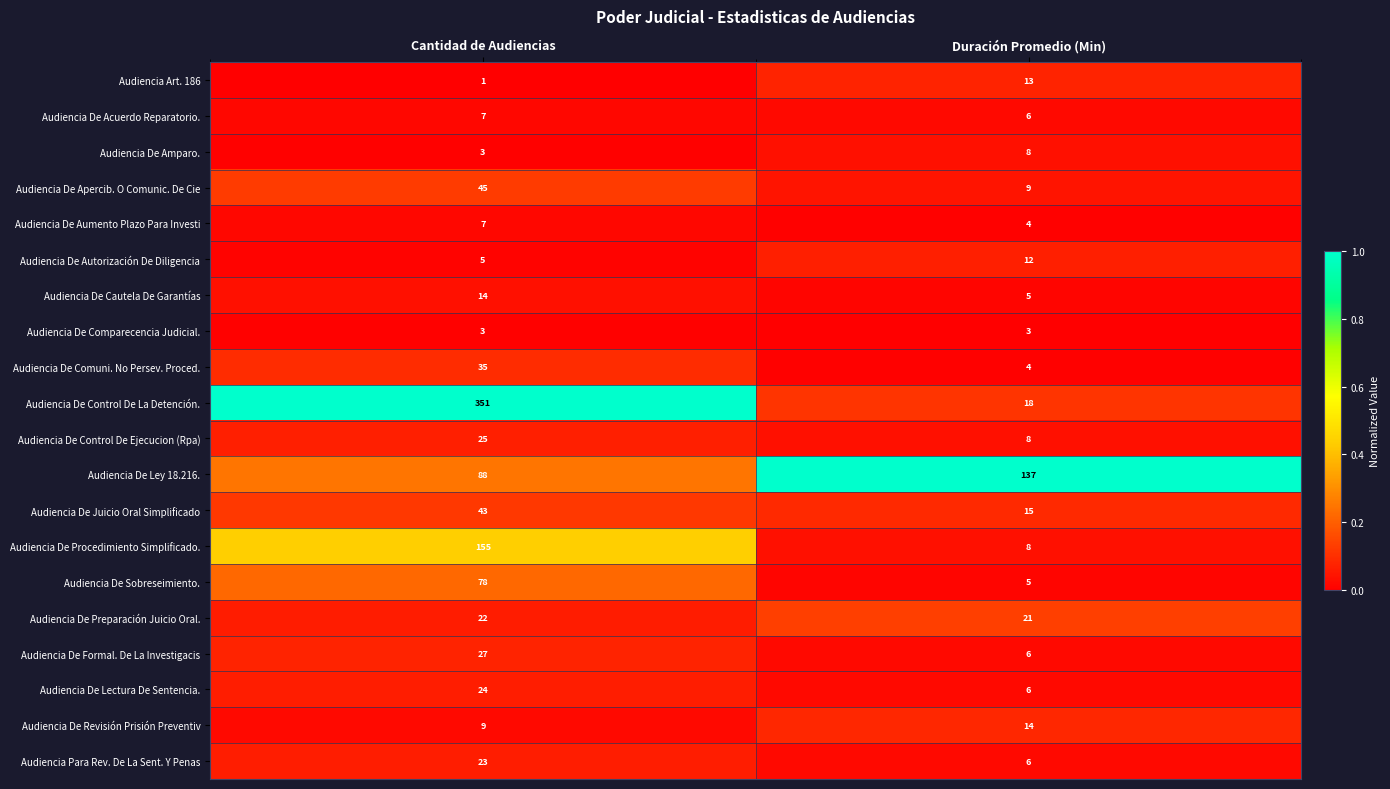

The value of Audiencia De Juicio Oral Simplificado at Cantidad de Audiencias is 20. True or false?

False